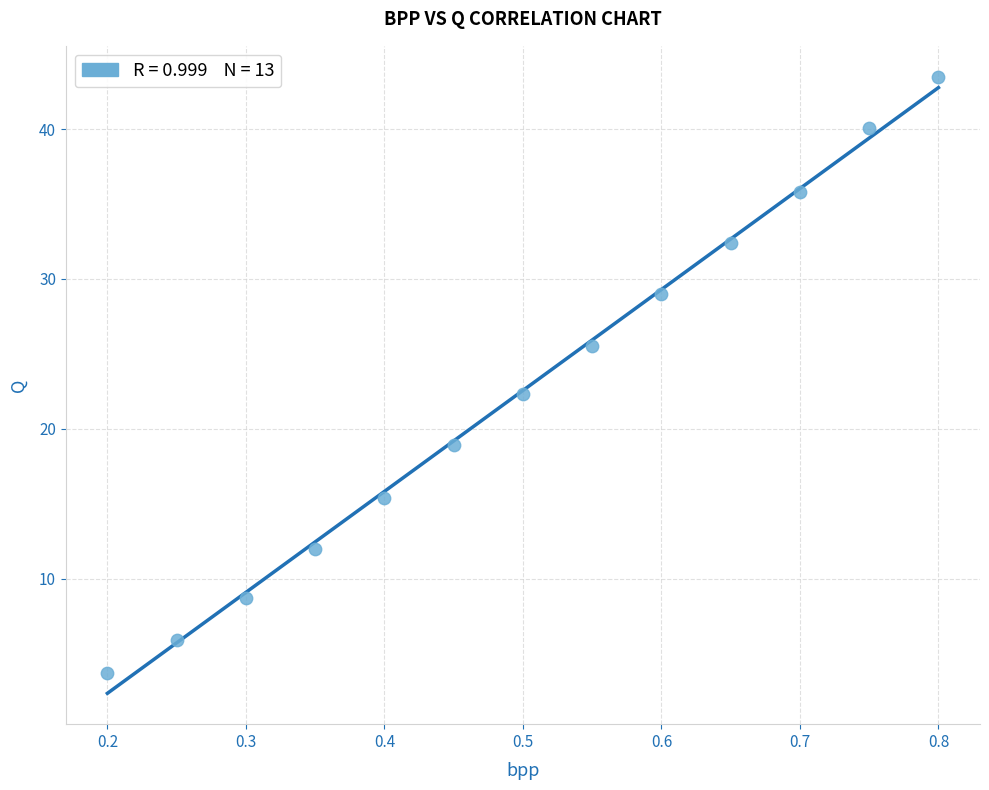

What Y value in the scatter plot is closest to 23?

22.3